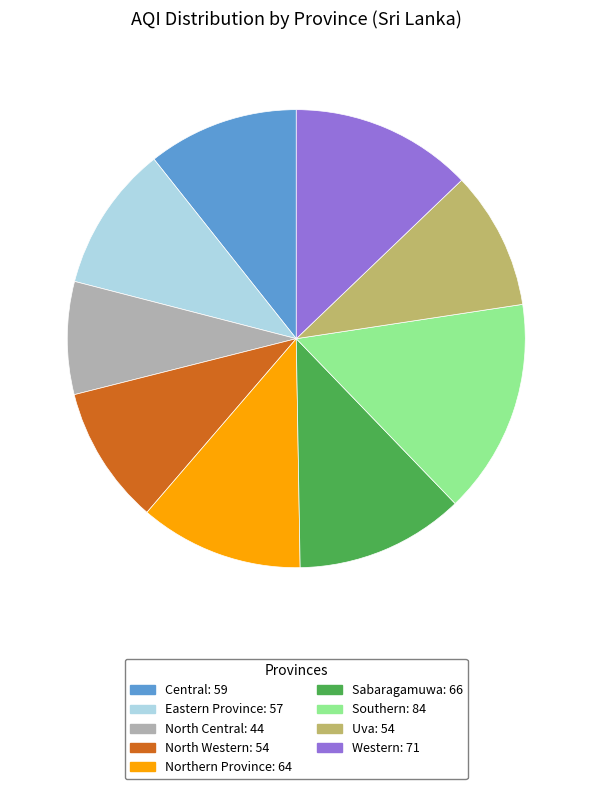

Which slice is the largest?

Southern